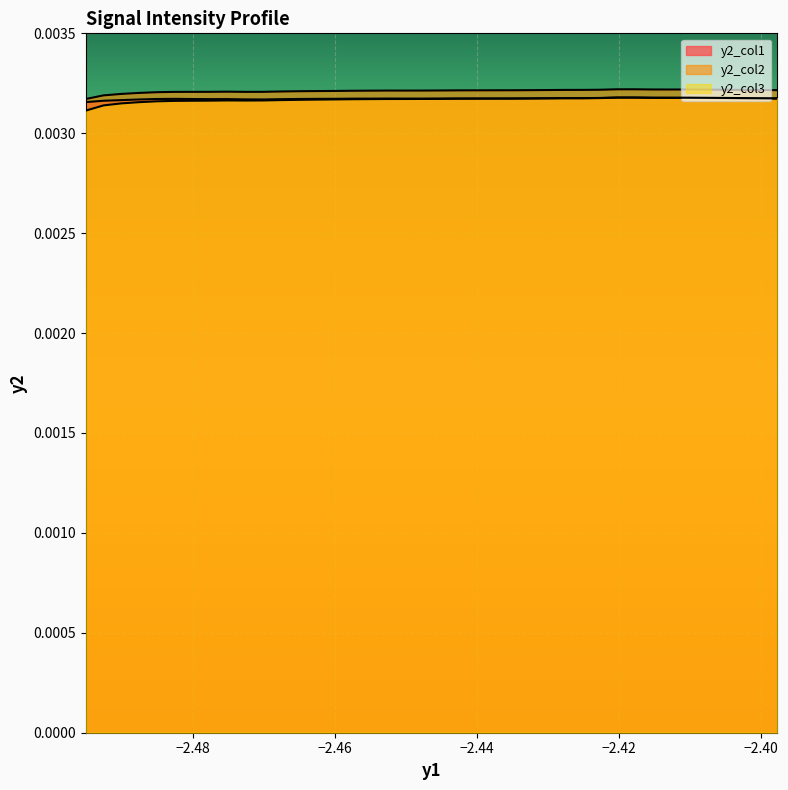

In y2_col3, how many points are higher than both neighbors (excluding endpoints)?

2